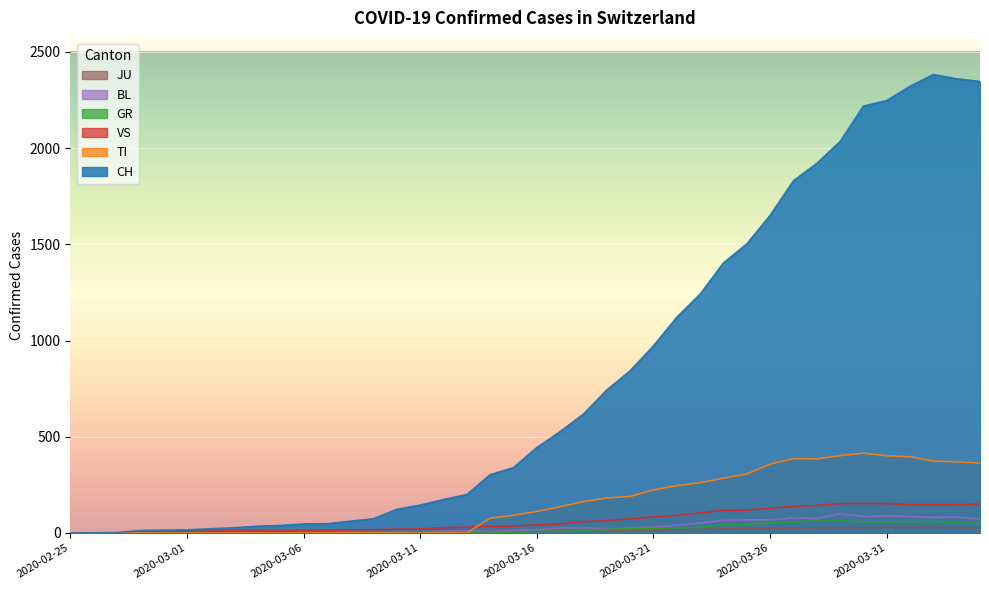

What is the label of the 26th point from the right?

2020-03-10